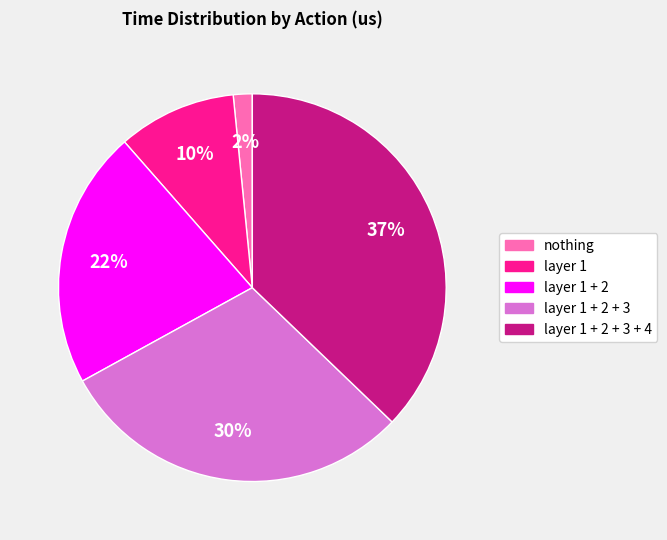

Count the number of slices in the pie.

5